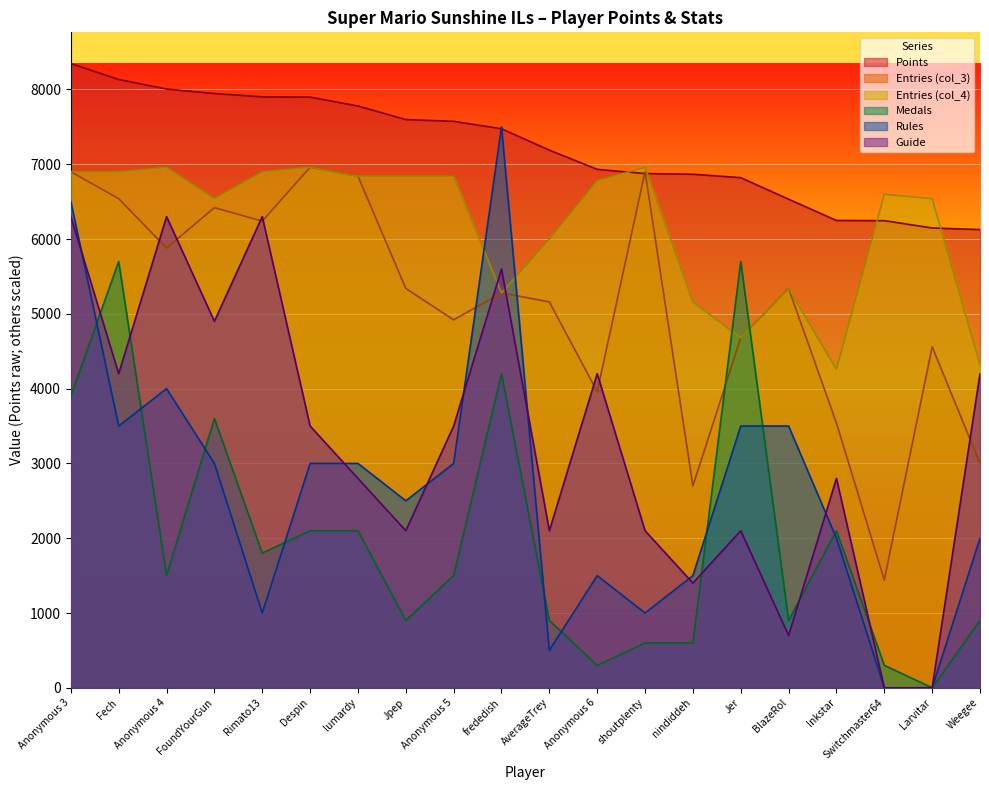

What is the label of the 19th point from the left?

Larvitar